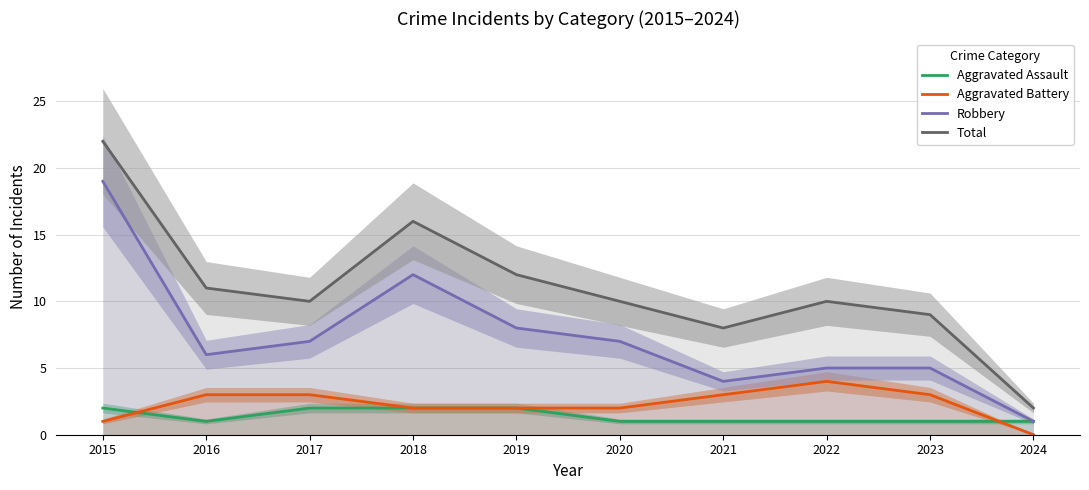

What are all the series names shown in the legend?

Aggravated Assault, Aggravated Battery, Robbery, Total